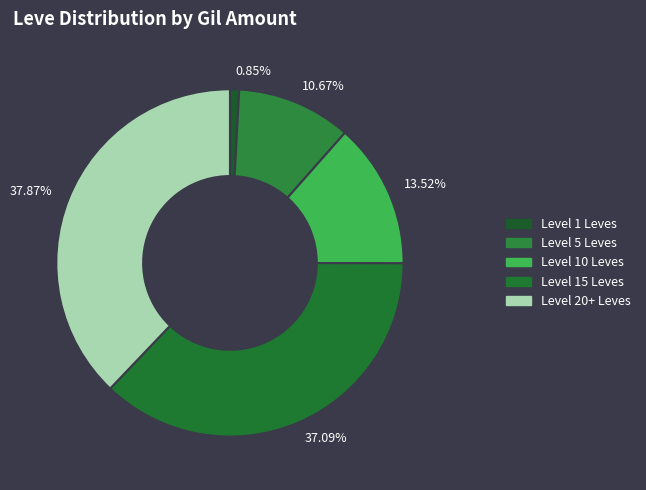

How many segments does this pie chart have?

5